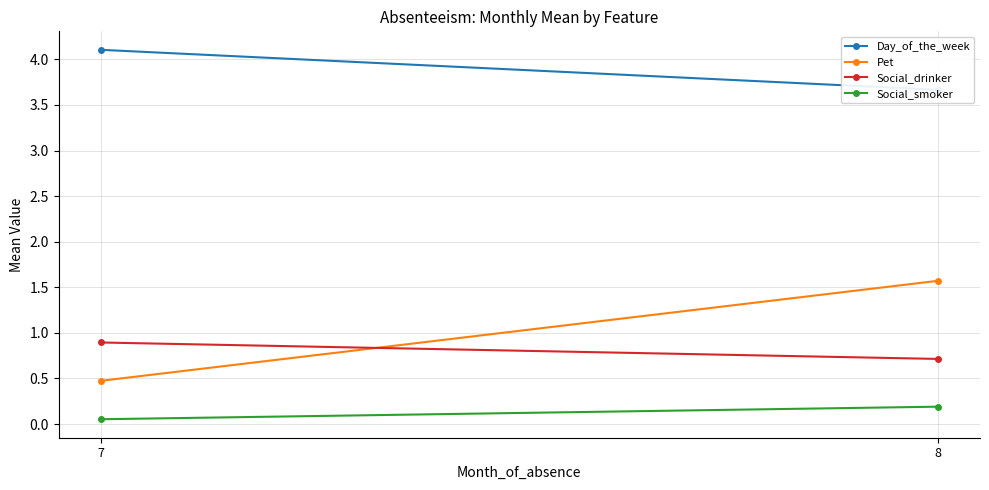

Count the Pet values in the range 0 to 1.

1